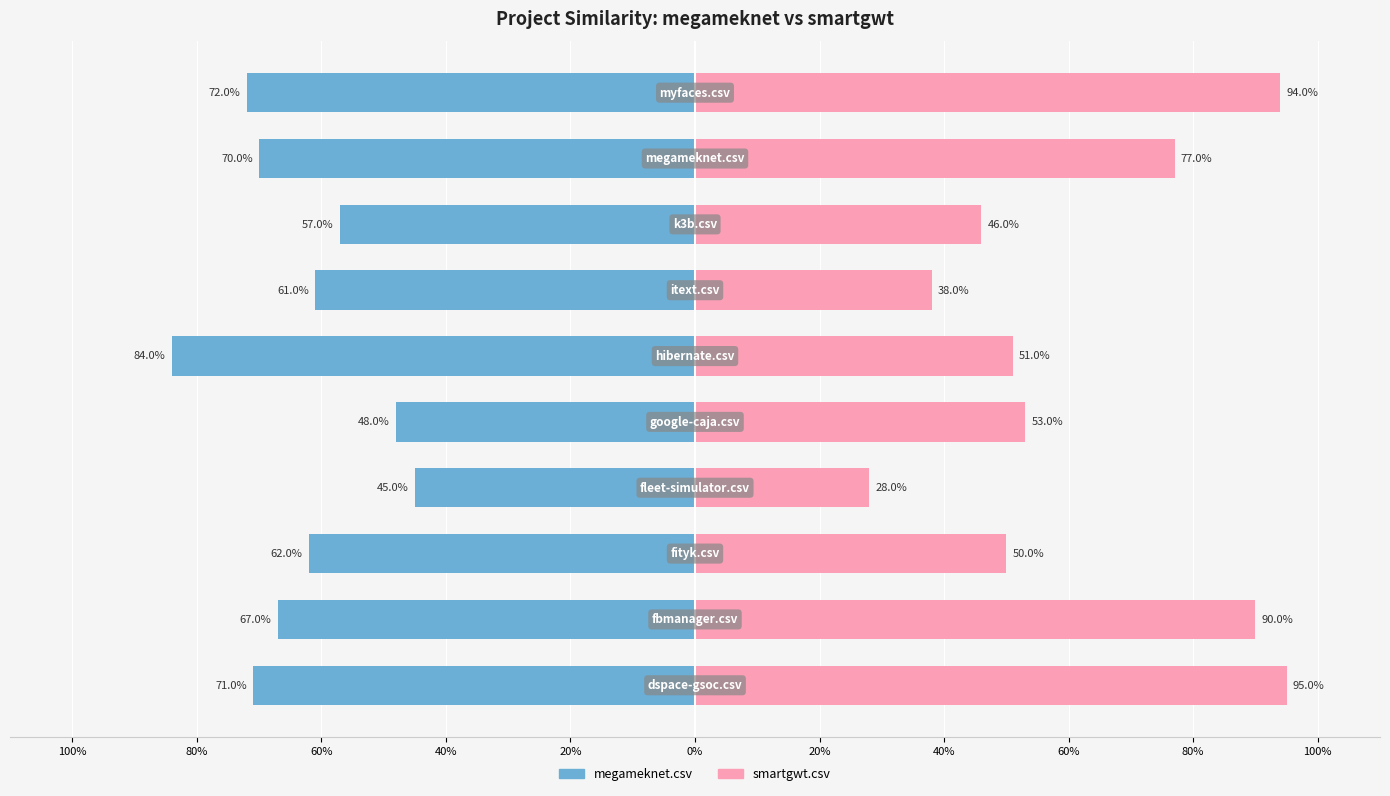

The value of megameknet.csv at 40% is -1.0. True or false?

False